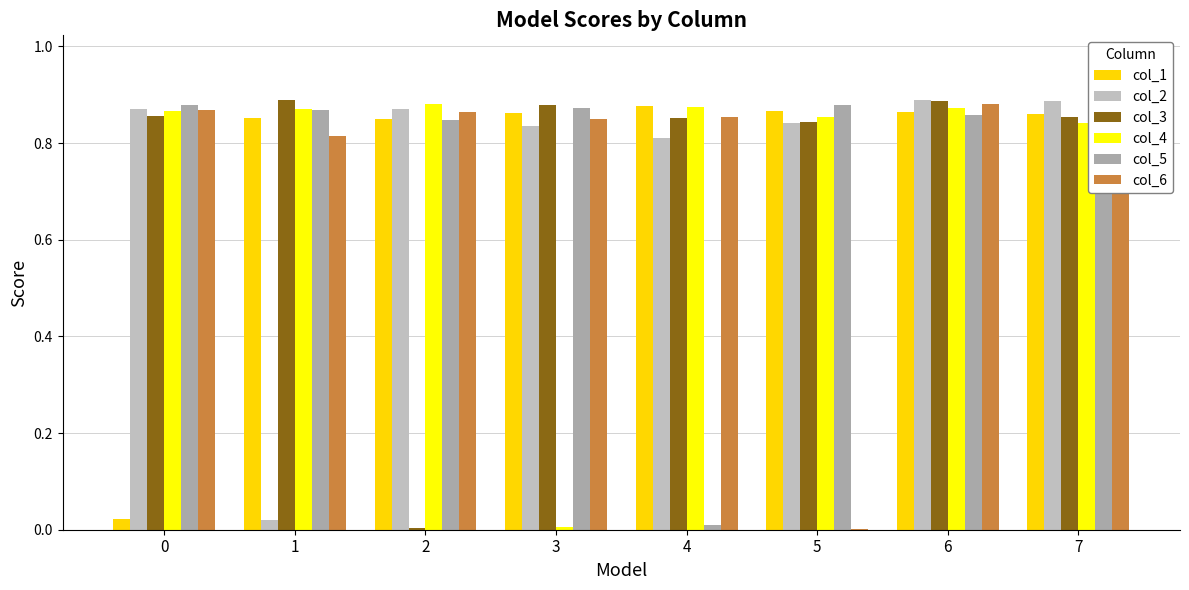

Does the chart contain any negative values?

No